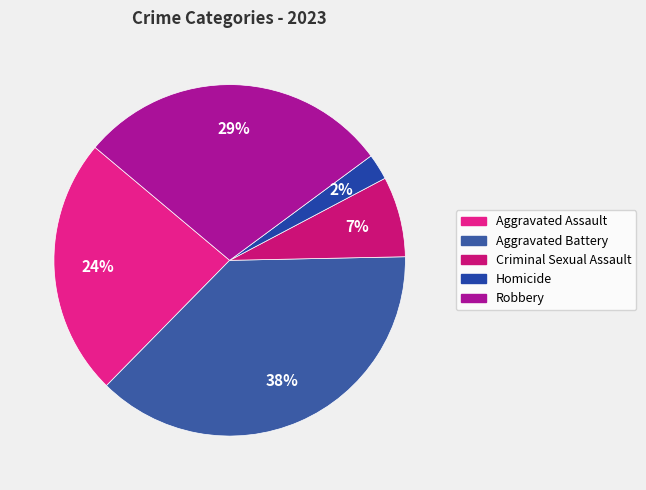

The Homicide slice represents 2% of the pie. True or false?

True